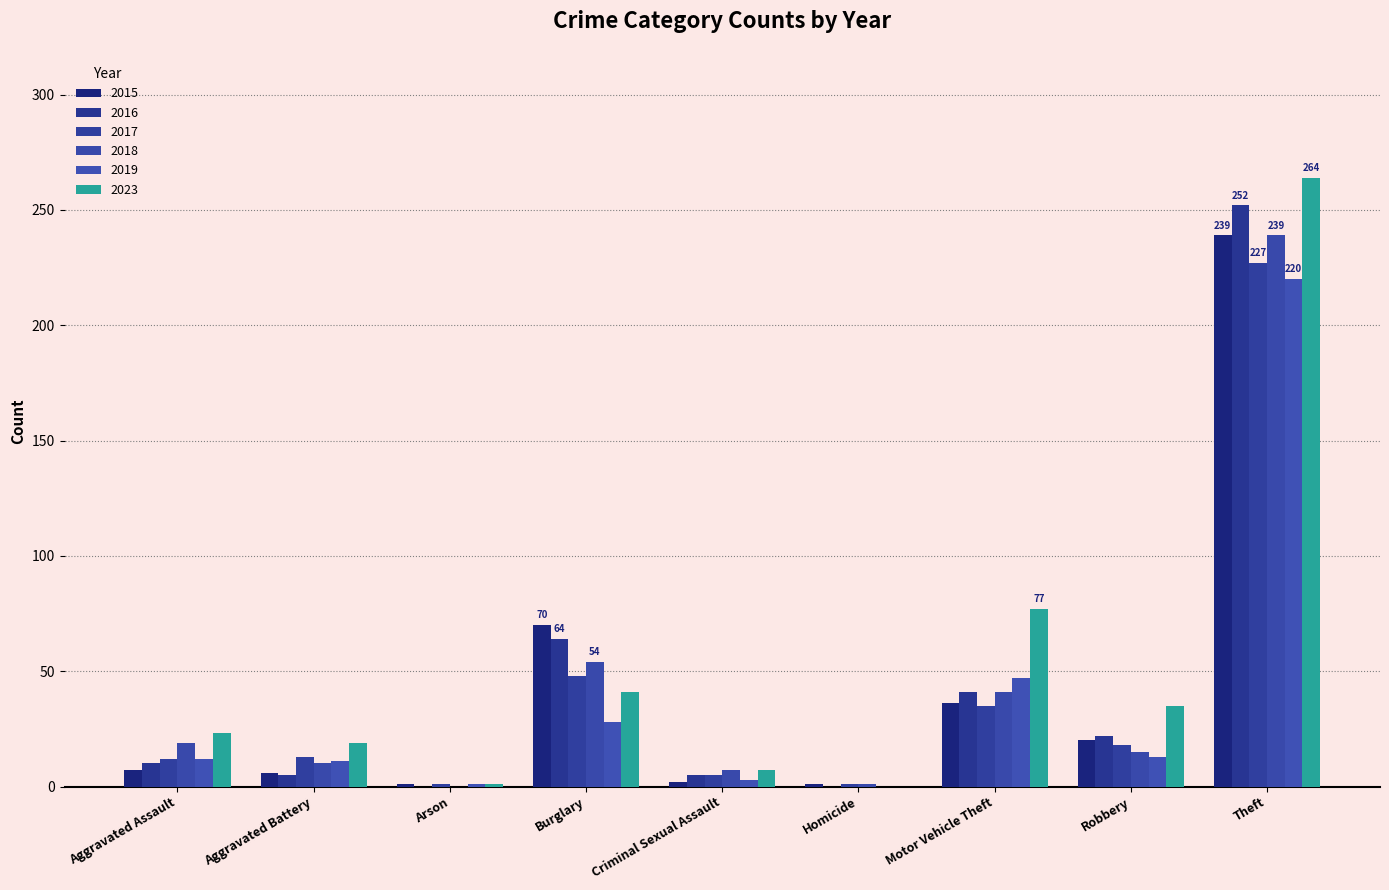

Reading left to right, transcribe all the data shown in this chart.

2015: Aggravated Assault=7	Aggravated Battery=6	Arson=1	Burglary=70	Criminal Sexual Assault=2	Homicide=1	Motor Vehicle Theft=36	Robbery=20	Theft=239
2016: Aggravated Assault=10	Aggravated Battery=5	Arson=0	Burglary=64	Criminal Sexual Assault=5	Homicide=0	Motor Vehicle Theft=41	Robbery=22	Theft=252
2017: Aggravated Assault=12	Aggravated Battery=13	Arson=1	Burglary=48	Criminal Sexual Assault=5	Homicide=1	Motor Vehicle Theft=35	Robbery=18	Theft=227
2018: Aggravated Assault=19	Aggravated Battery=10	Arson=0	Burglary=54	Criminal Sexual Assault=7	Homicide=1	Motor Vehicle Theft=41	Robbery=15	Theft=239
2019: Aggravated Assault=12	Aggravated Battery=11	Arson=1	Burglary=28	Criminal Sexual Assault=3	Homicide=0	Motor Vehicle Theft=47	Robbery=13	Theft=220
2023: Aggravated Assault=23	Aggravated Battery=19	Arson=1	Burglary=41	Criminal Sexual Assault=7	Homicide=0	Motor Vehicle Theft=77	Robbery=35	Theft=264